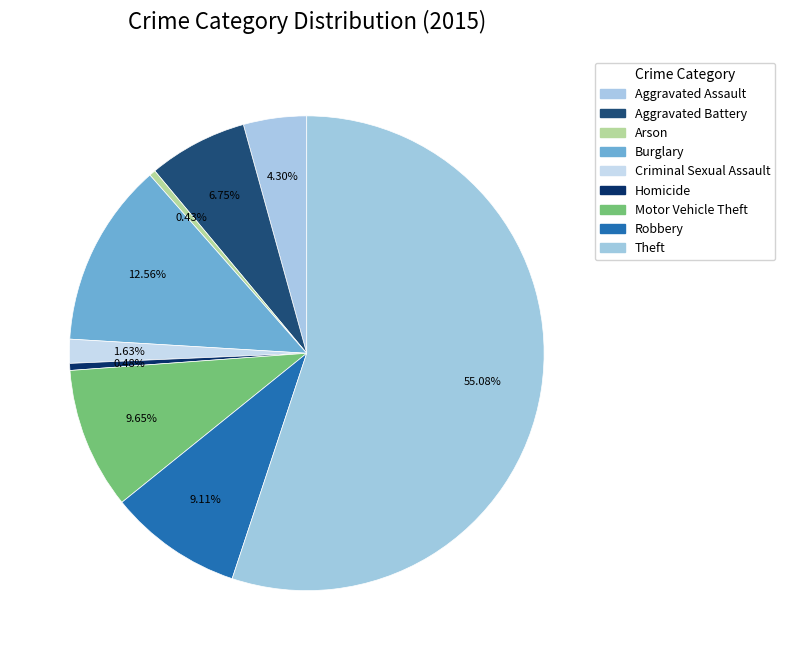

What is the ratio of the value at Motor Vehicle Theft to the value at Aggravated Assault?

2.2